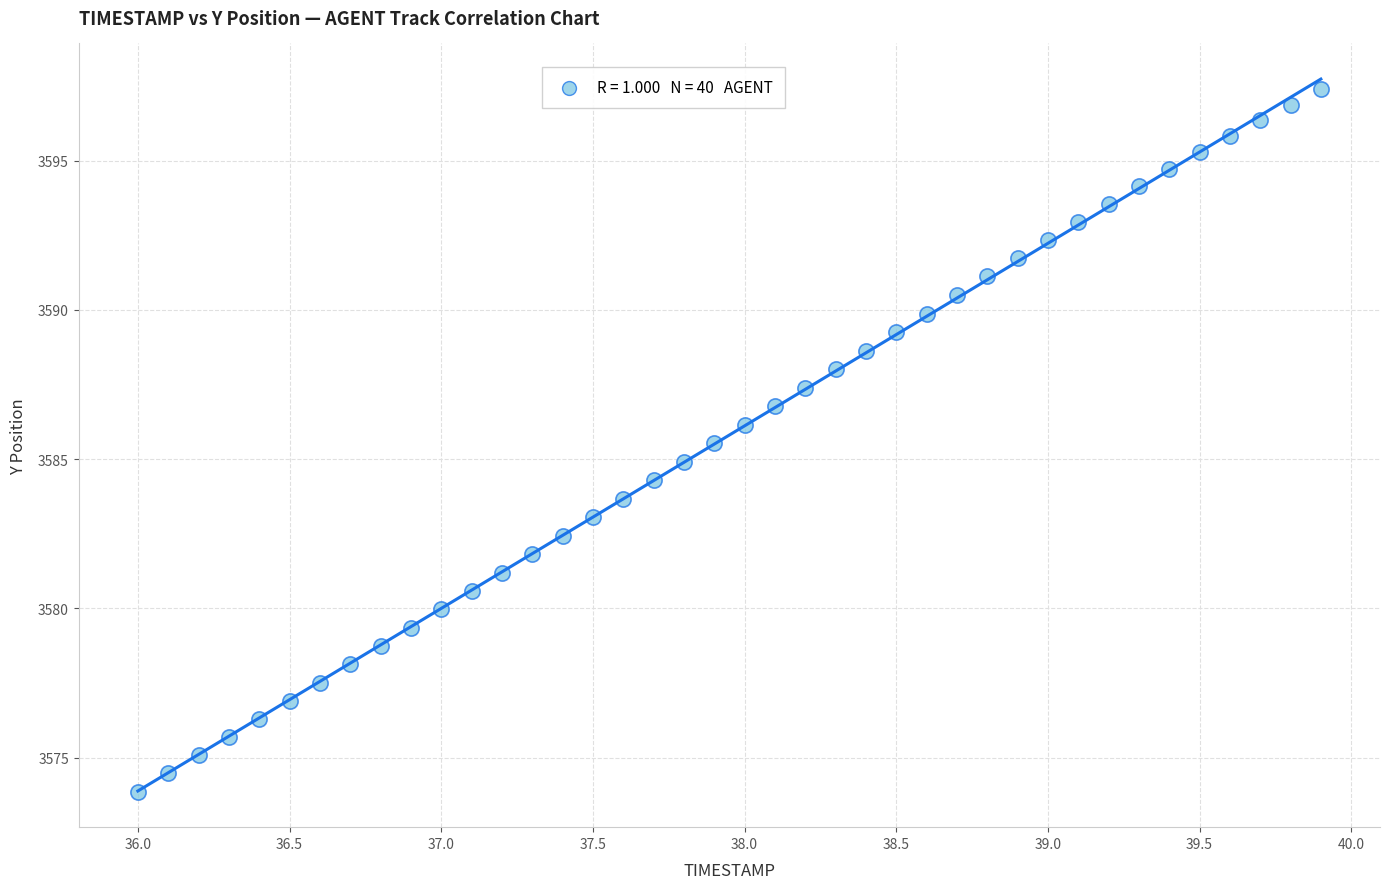

What is the range of X values (max minus min)?

3.9